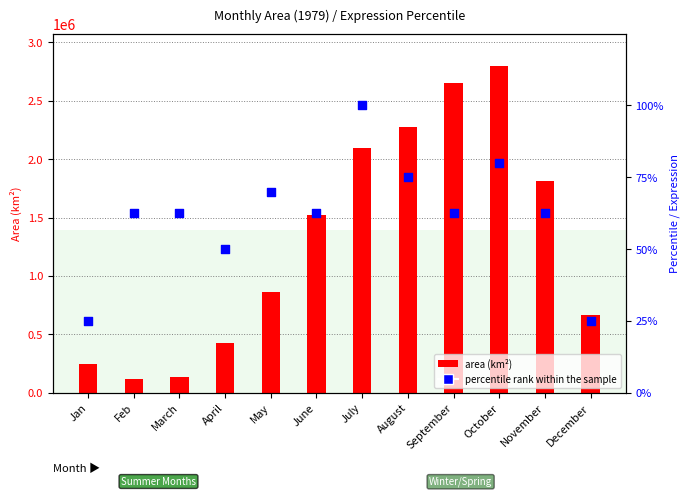

What are all the series names shown in the legend?

area (km²), percentile rank within the sample